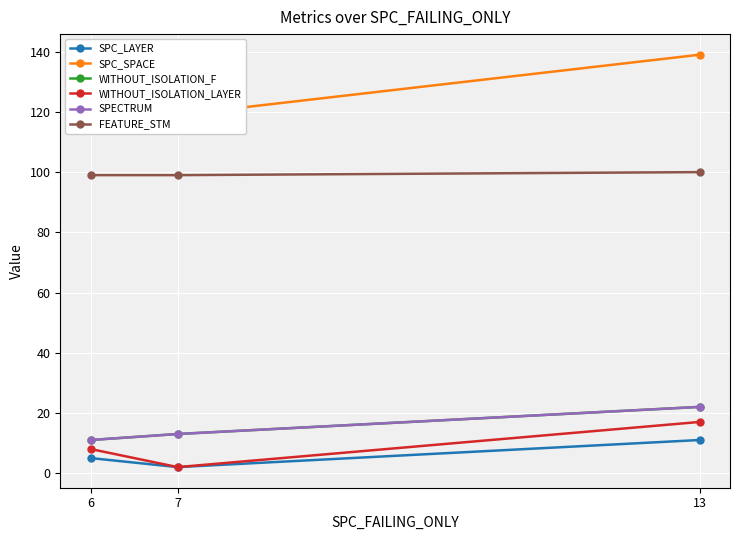

What is the spread (max minus min) of values at 13?

128